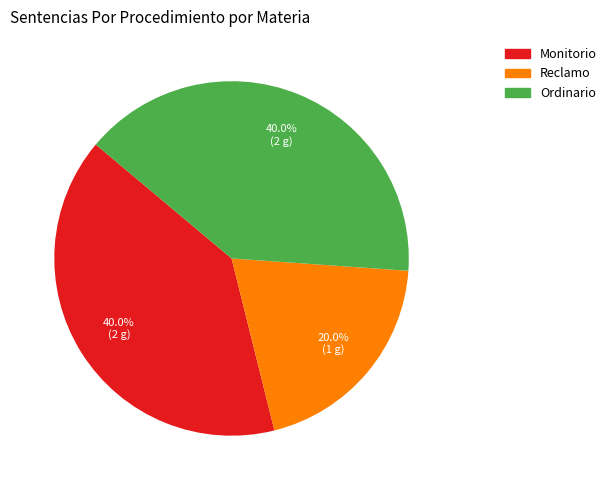

Does Reclamo represent more than half of the total?

No